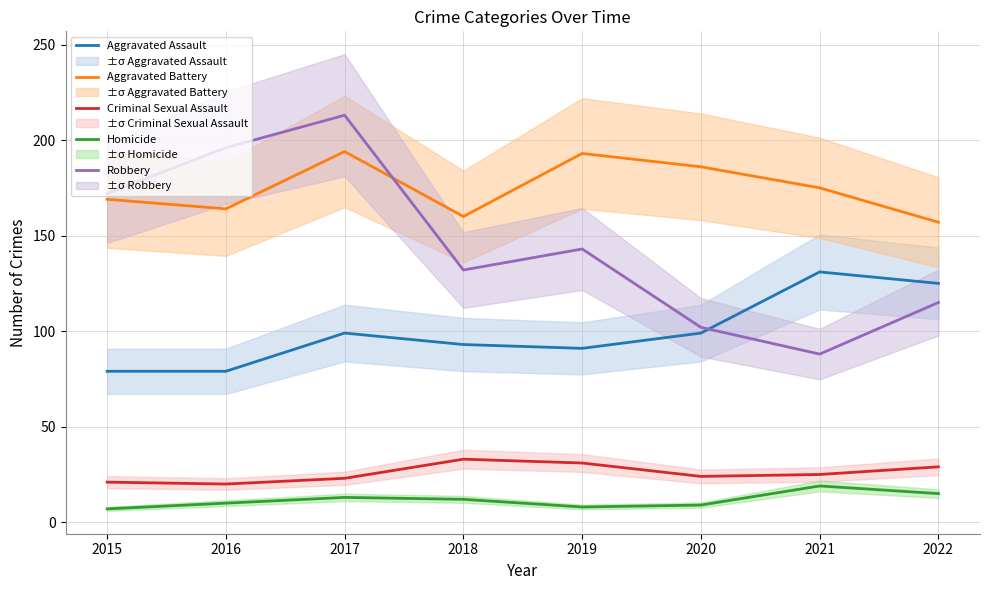

True or false: Aggravated Assault has more than 2 points higher than both neighbors.

False